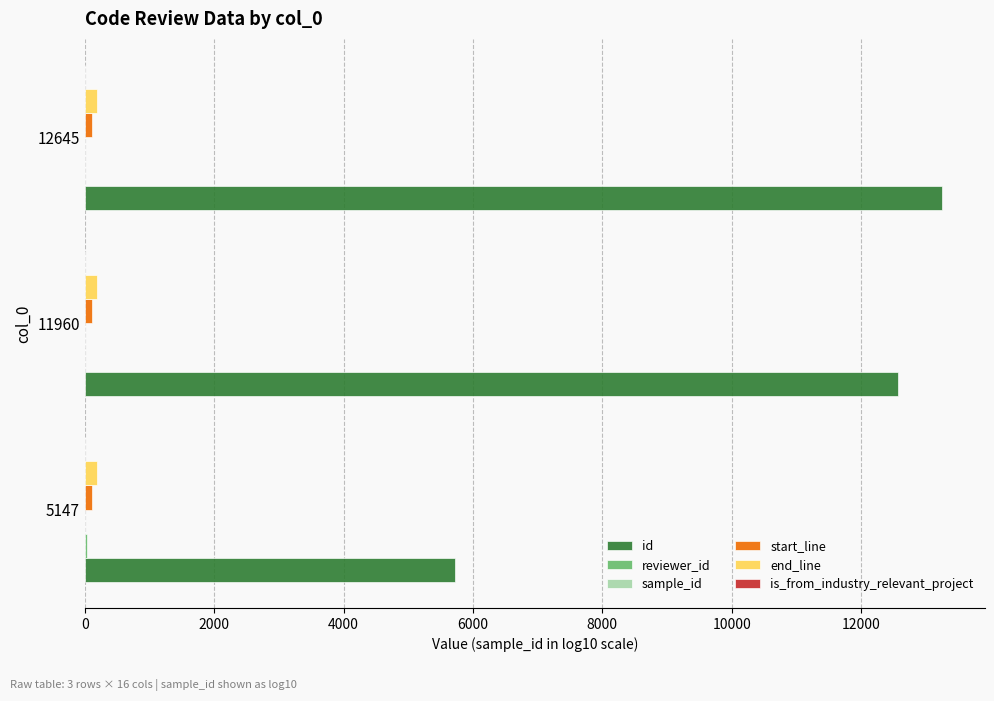

The end_line series shows 187.0 at 11960. True or false?

True